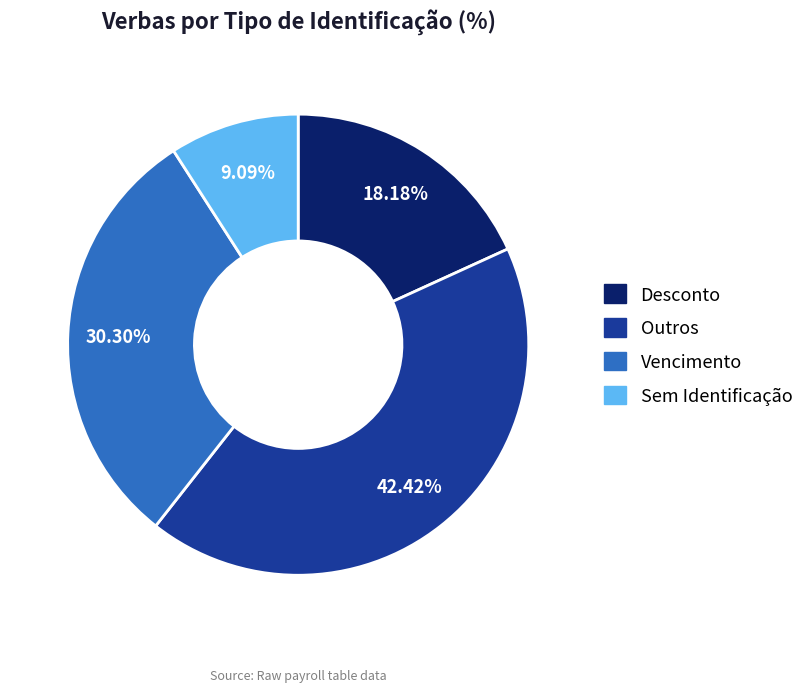

Is there a majority slice in this chart?

No